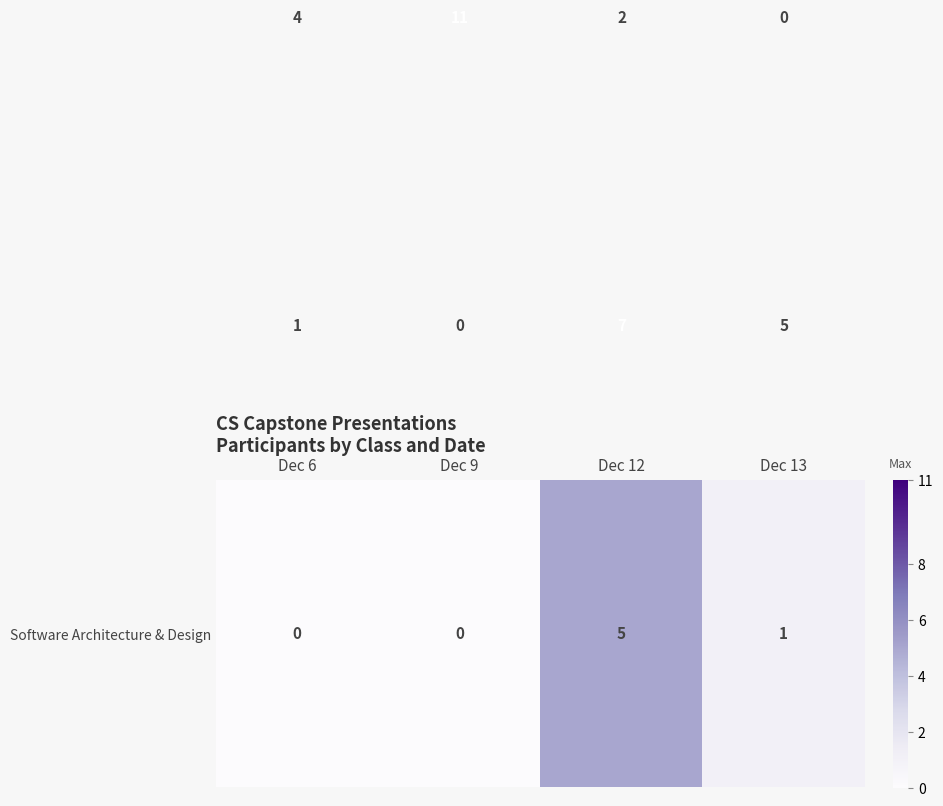

At which category does the chart reach its peak across all series?

Dec 9